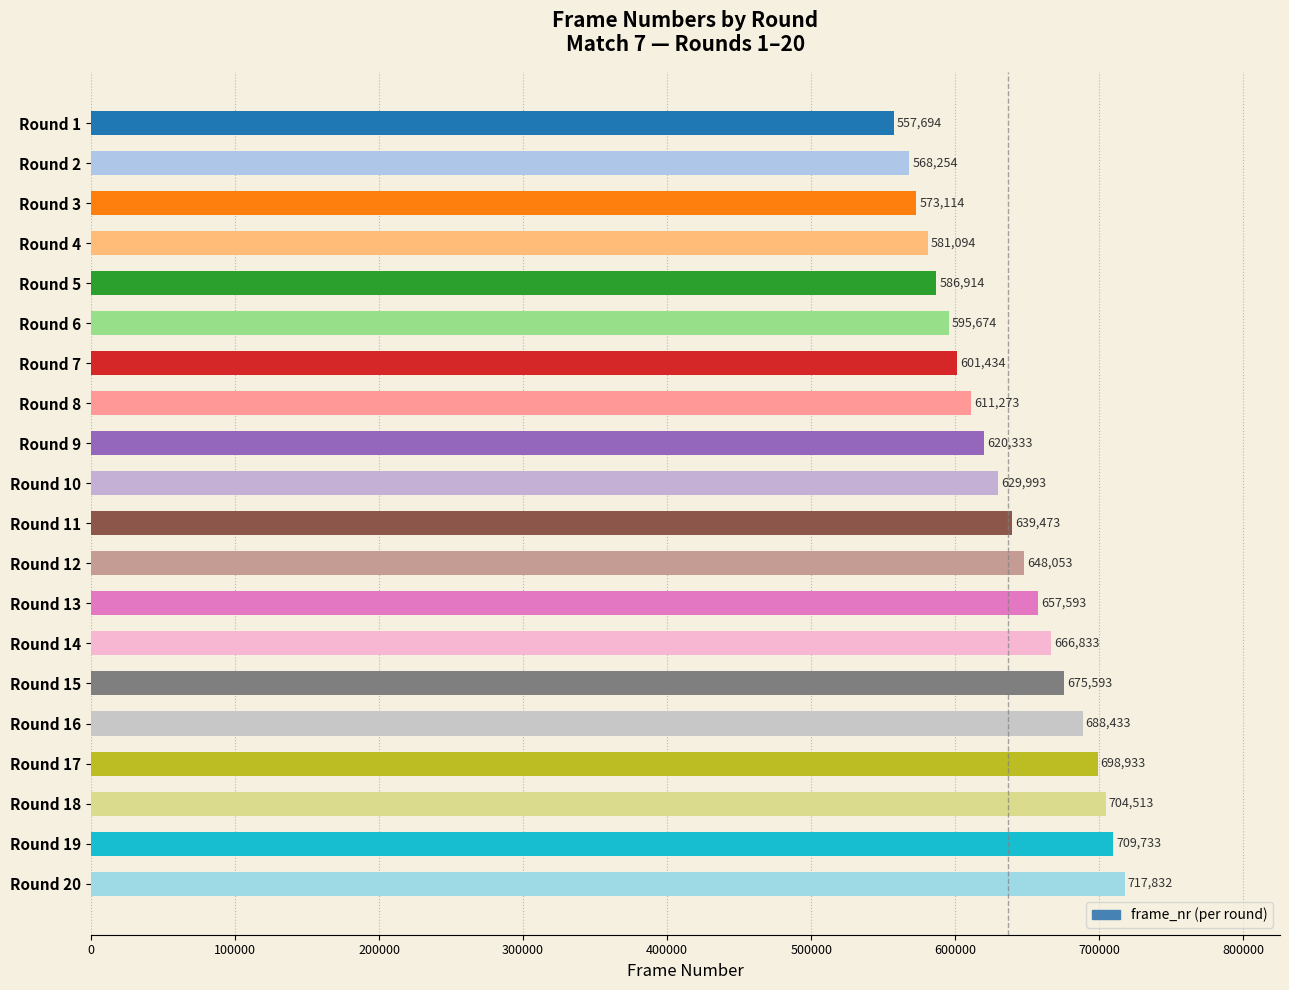

What is the difference between the maximum and minimum values?

160138